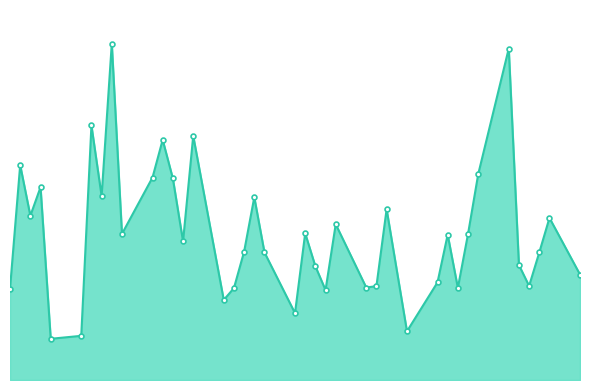

Is this an area chart (filled region under the line)?

Yes